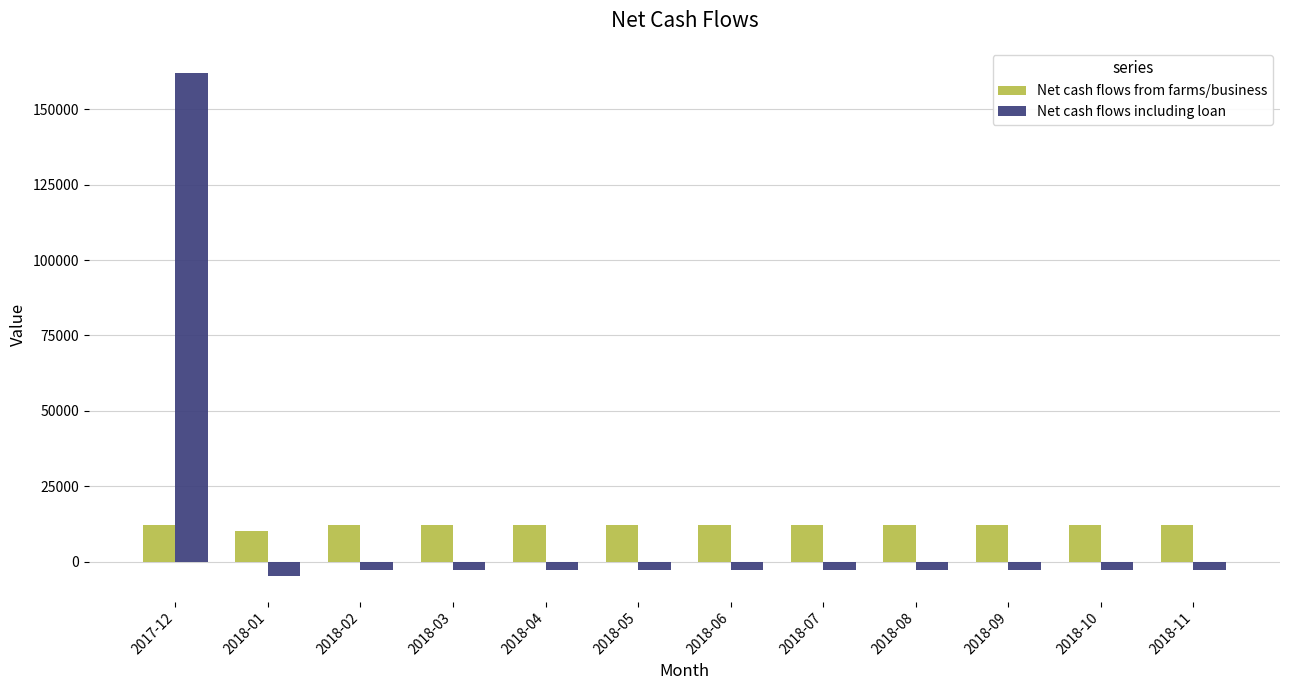

At how many categories does at least one series exceed 32626?

1